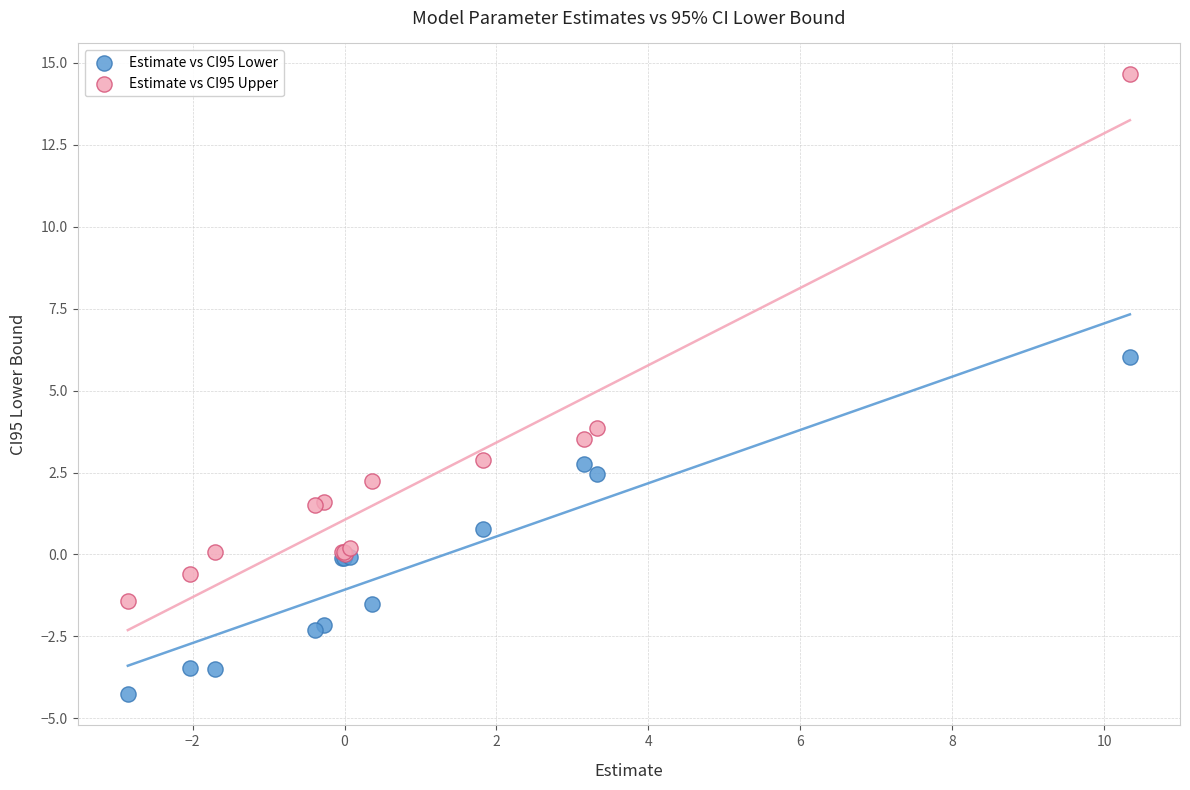

Which series has the widest spread of Y values?

Estimate vs CI95 Upper